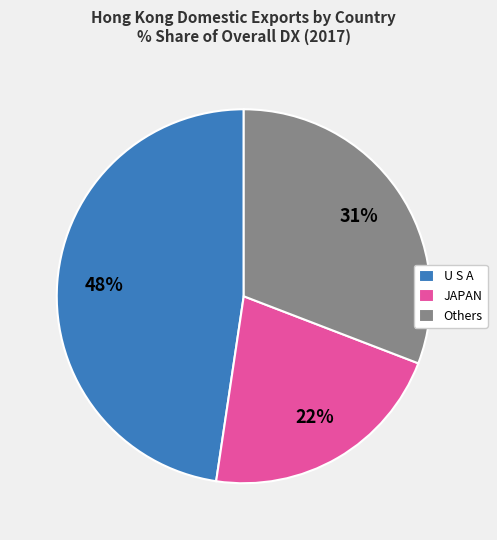

Count the number of slices in the pie.

3